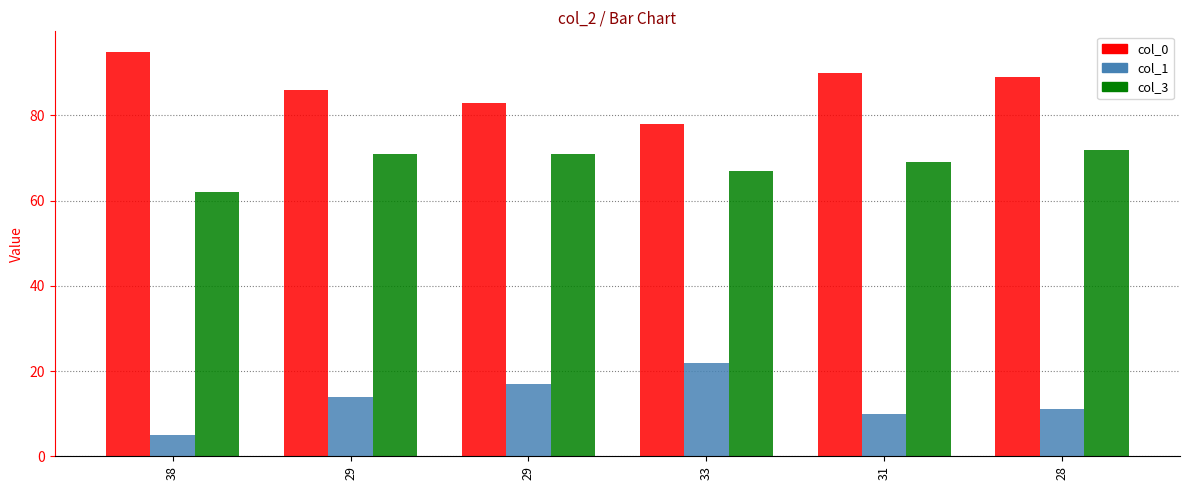

What are all the series names shown in the legend?

col_0, col_1, col_3